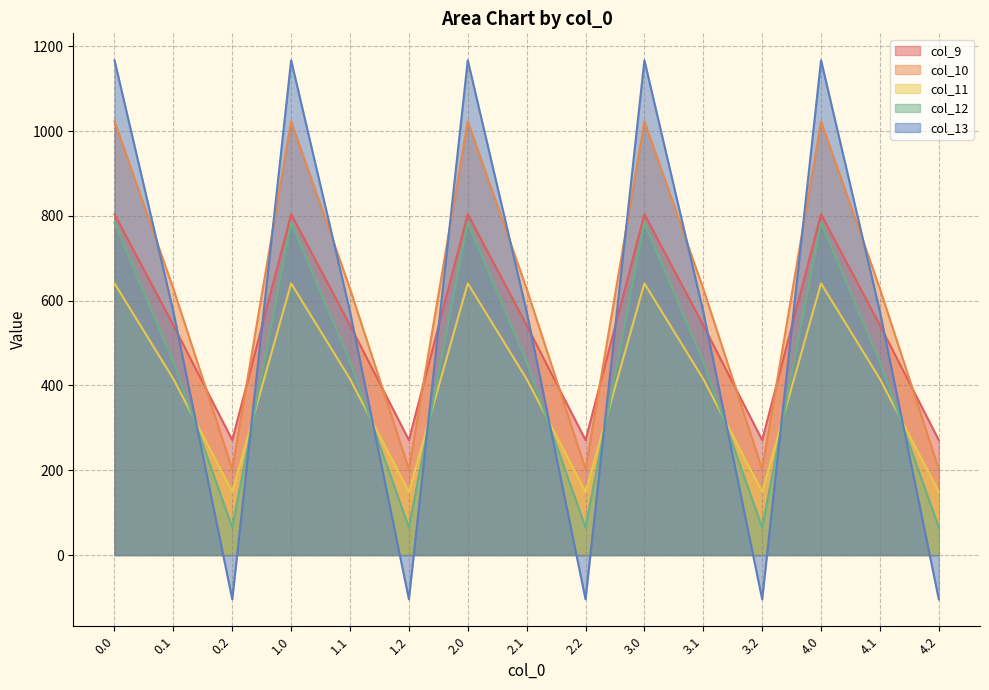

Is it true that col_11 equals 227.3 at 1.2?

False